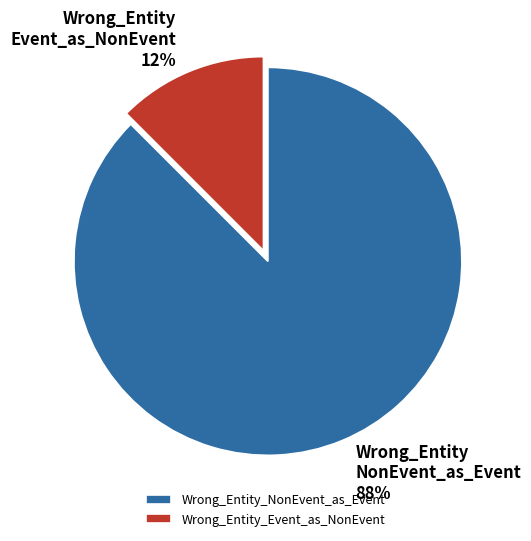

True or false: Wrong_Entity_NonEvent_as_Event accounts for 99% of the total.

False